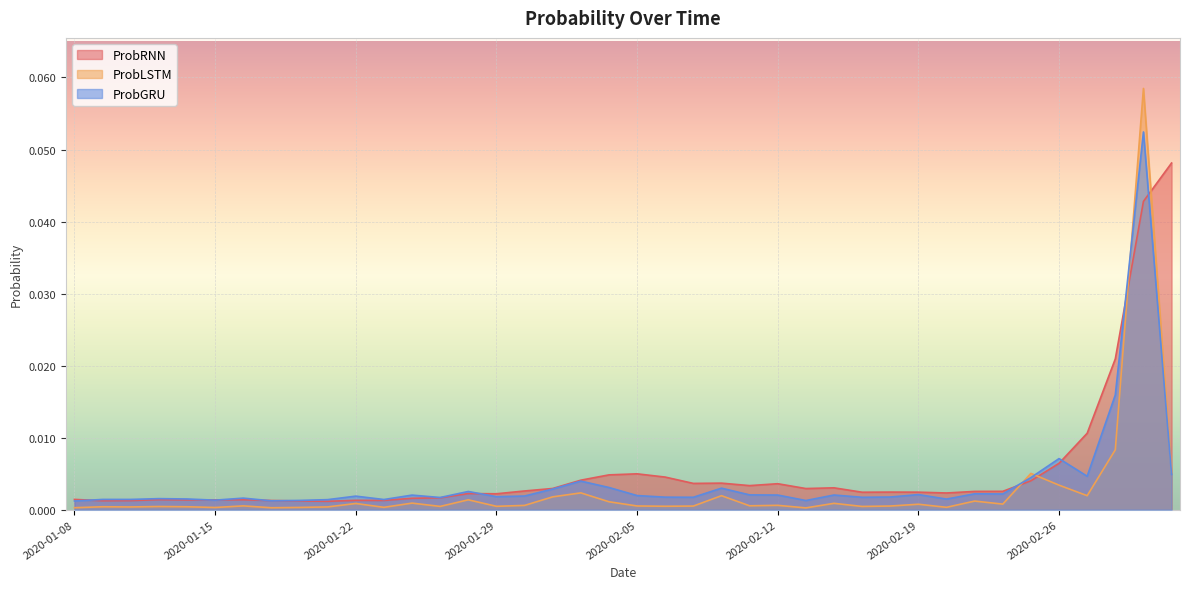

Between which two adjacent categories do ProbRNN and ProbLSTM first intersect?

2020-02-24 and 2020-02-25